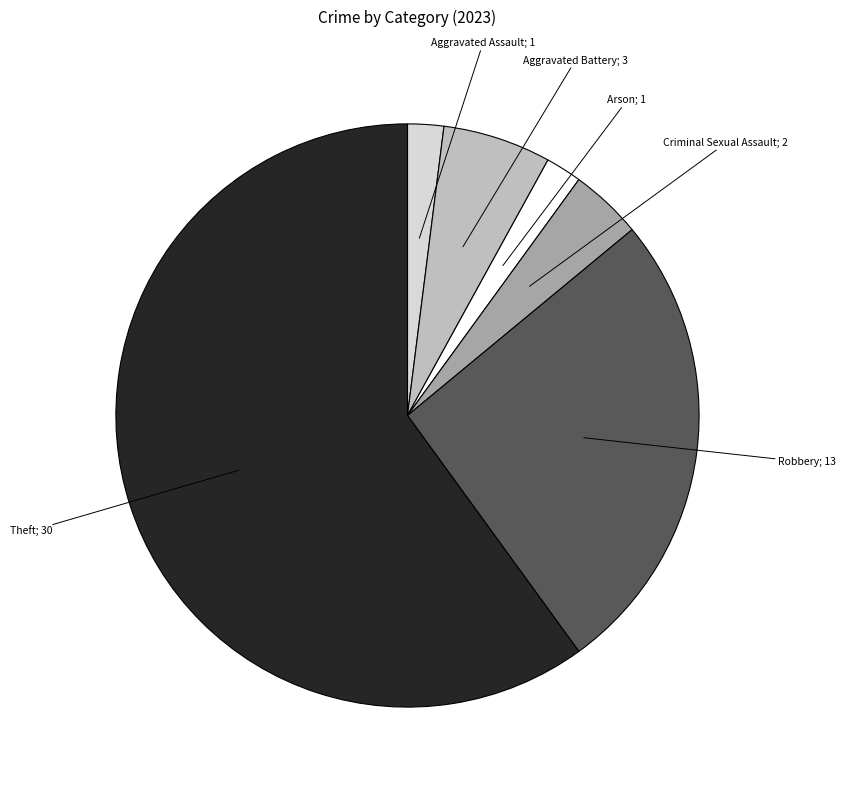

Which category has the biggest portion of the pie?

Theft